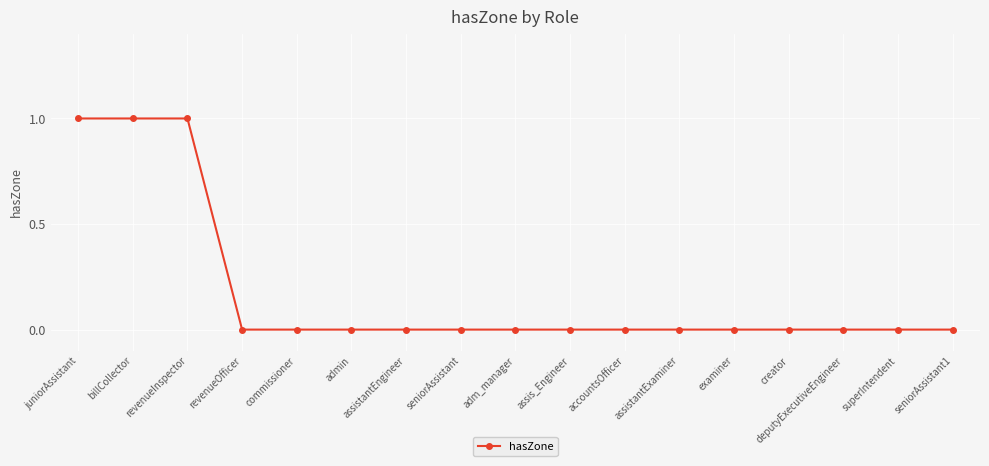

The value at creator is 0. True or false?

True